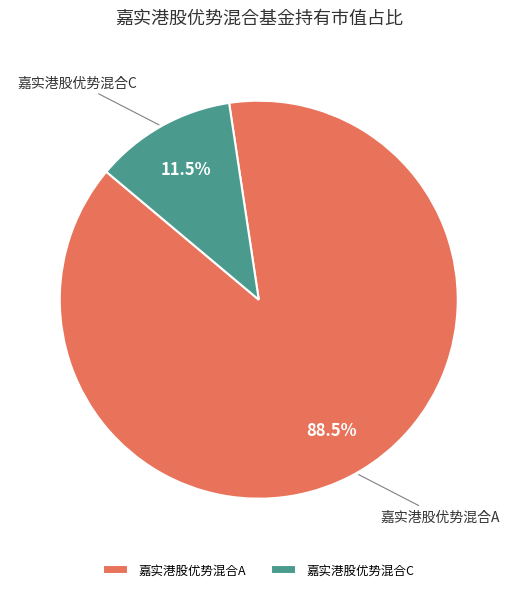

How many segments does this pie chart have?

2